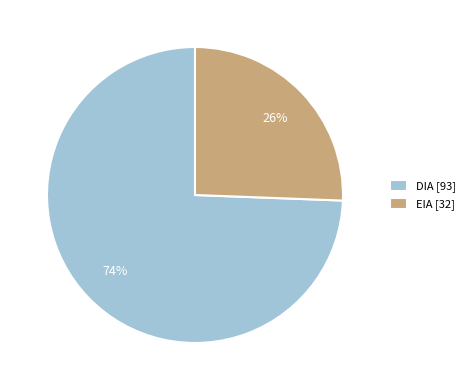

What is the smallest slice in the pie chart?

EIA